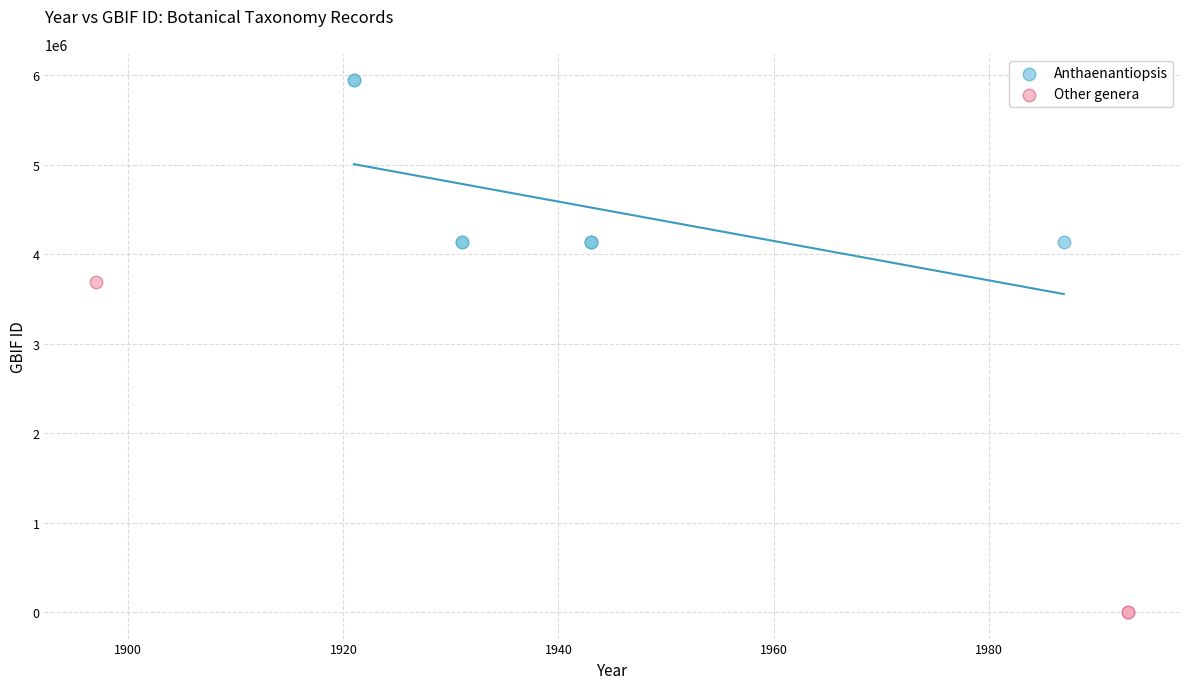

Which series has the widest spread of Y values?

Other genera